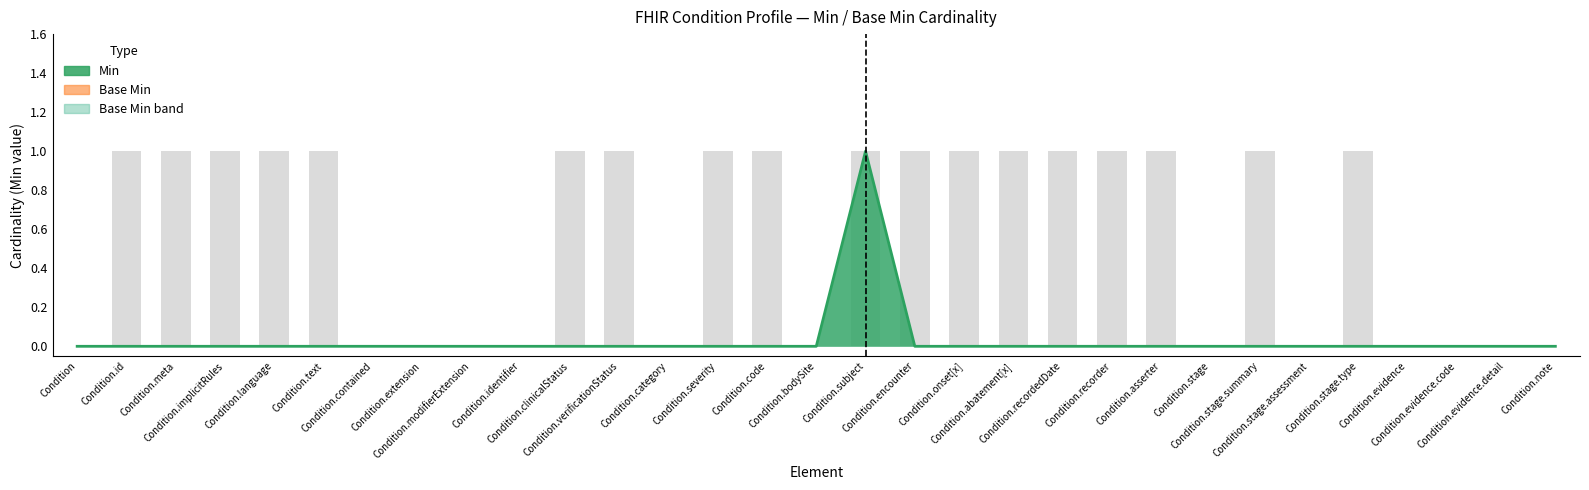

Rank the categories by value from highest to lowest.

Condition.subject, Condition, Condition.id, Condition.meta, Condition.implicitRules, Condition.language, Condition.text, Condition.contained, Condition.extension, Condition.modifierExtension, Condition.identifier, Condition.clinicalStatus, Condition.verificationStatus, Condition.category, Condition.severity, Condition.code, Condition.bodySite, Condition.encounter, Condition.onset[x], Condition.abatement[x], Condition.recordedDate, Condition.recorder, Condition.asserter, Condition.stage, Condition.stage.summary, Condition.stage.assessment, Condition.stage.type, Condition.evidence, Condition.evidence.code, Condition.evidence.detail, Condition.note